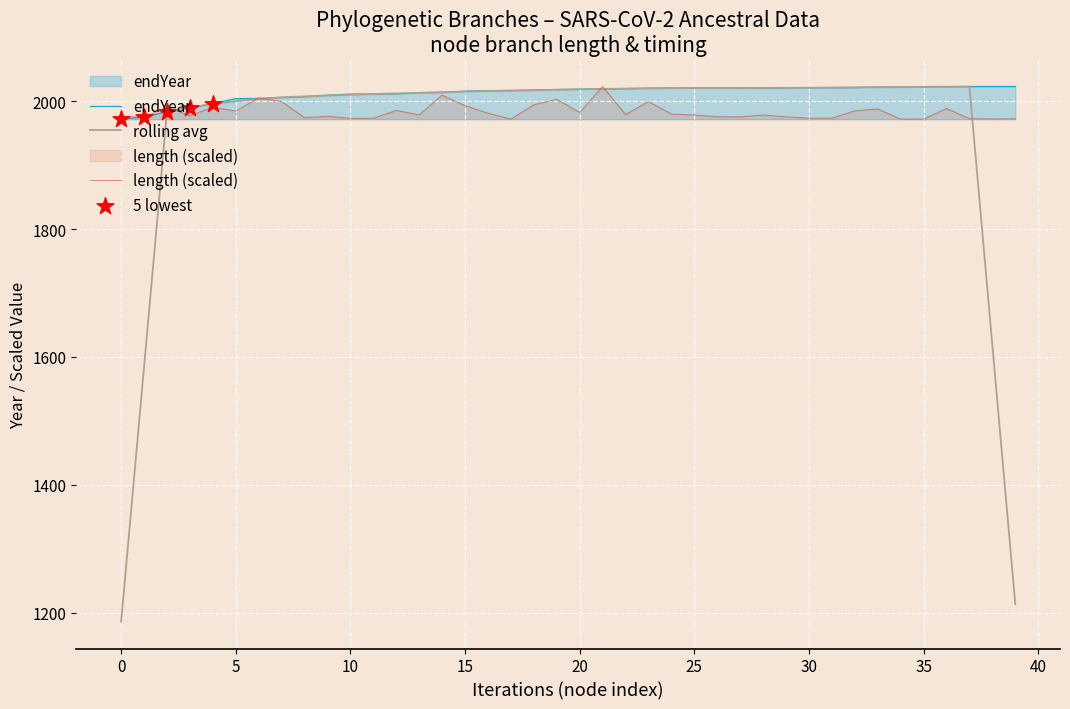

What are all the series names shown in the legend?

endYear, length